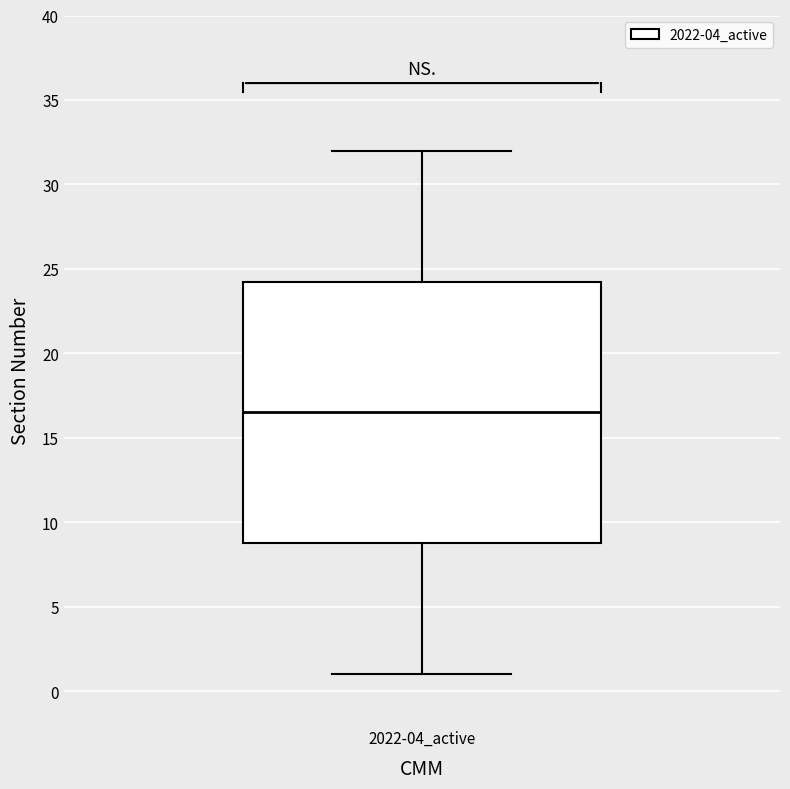

Read this box plot against the y-axis: the position of the median line, the range covered by the box, and the ends of both whiskers. The values are not printed on the chart, so give them approximately, as read against the axis.

median 16.5, box 9.0 to 24.5, whiskers 1.0 to 32.0